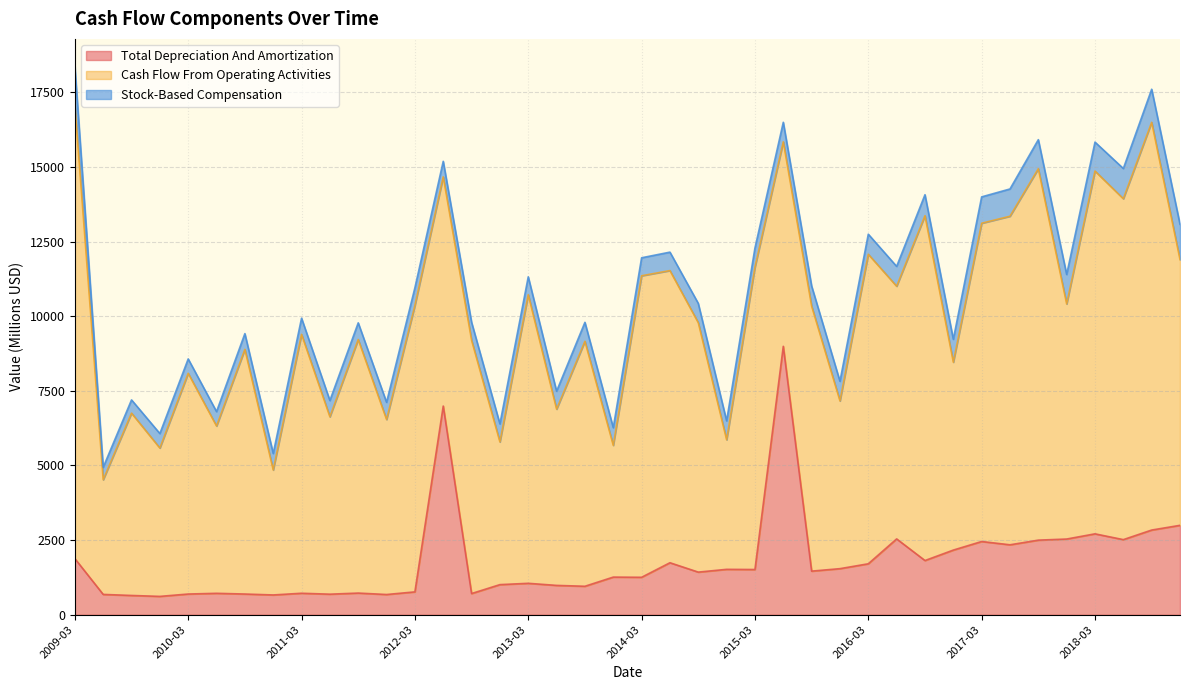

What is the minimum value shown in the chart?

416